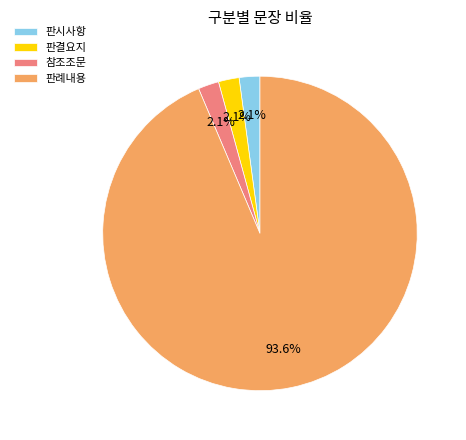

Which category has the biggest portion of the pie?

판례내용